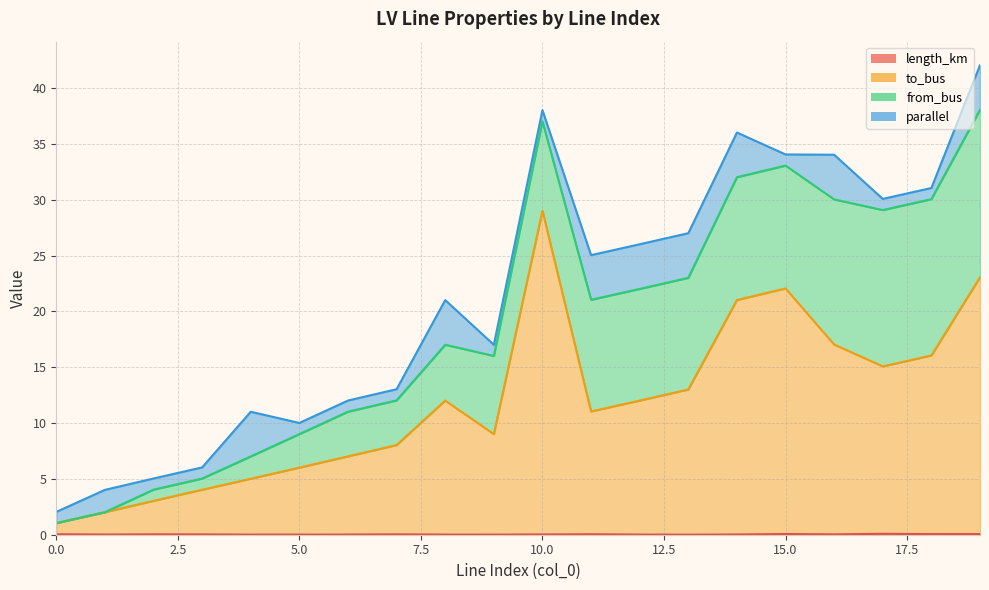

The value of to_bus at 12 is 20.1. True or false?

False